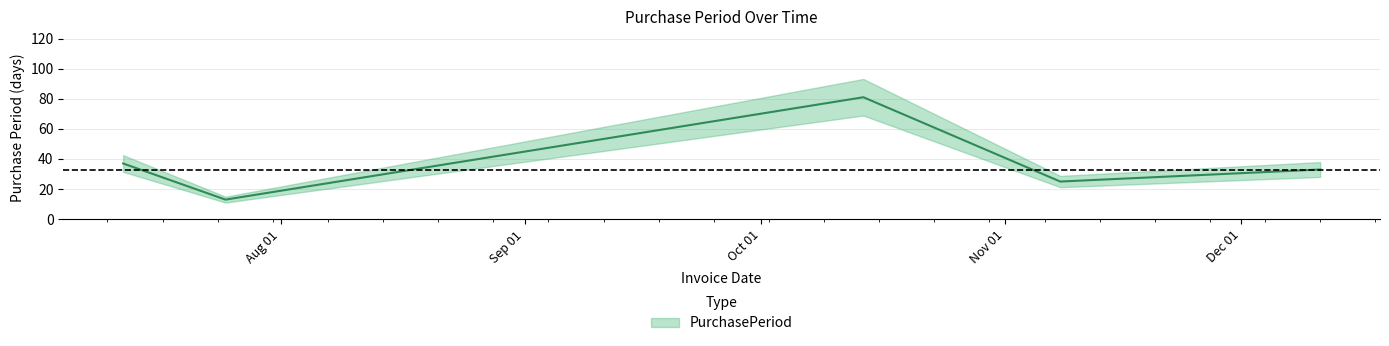

Reading right to left, list all the values displayed in this chart.

2017-12-11=33	2017-11-08=25	2017-10-14=81	2017-07-25=13	2017-07-12=37